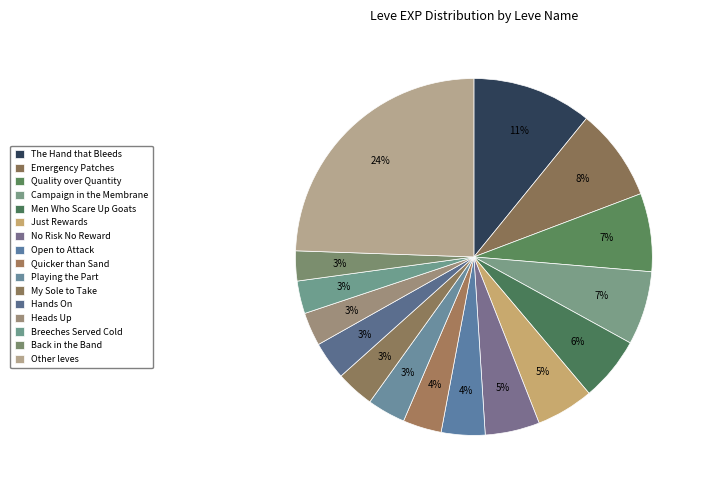

True or false: Playing the Part accounts for 1% of the total.

False